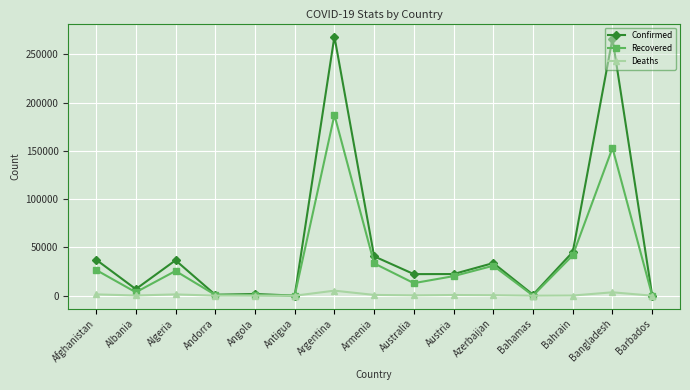

Rank the series by their average value, from lowest to highest.

Deaths, Recovered, Confirmed